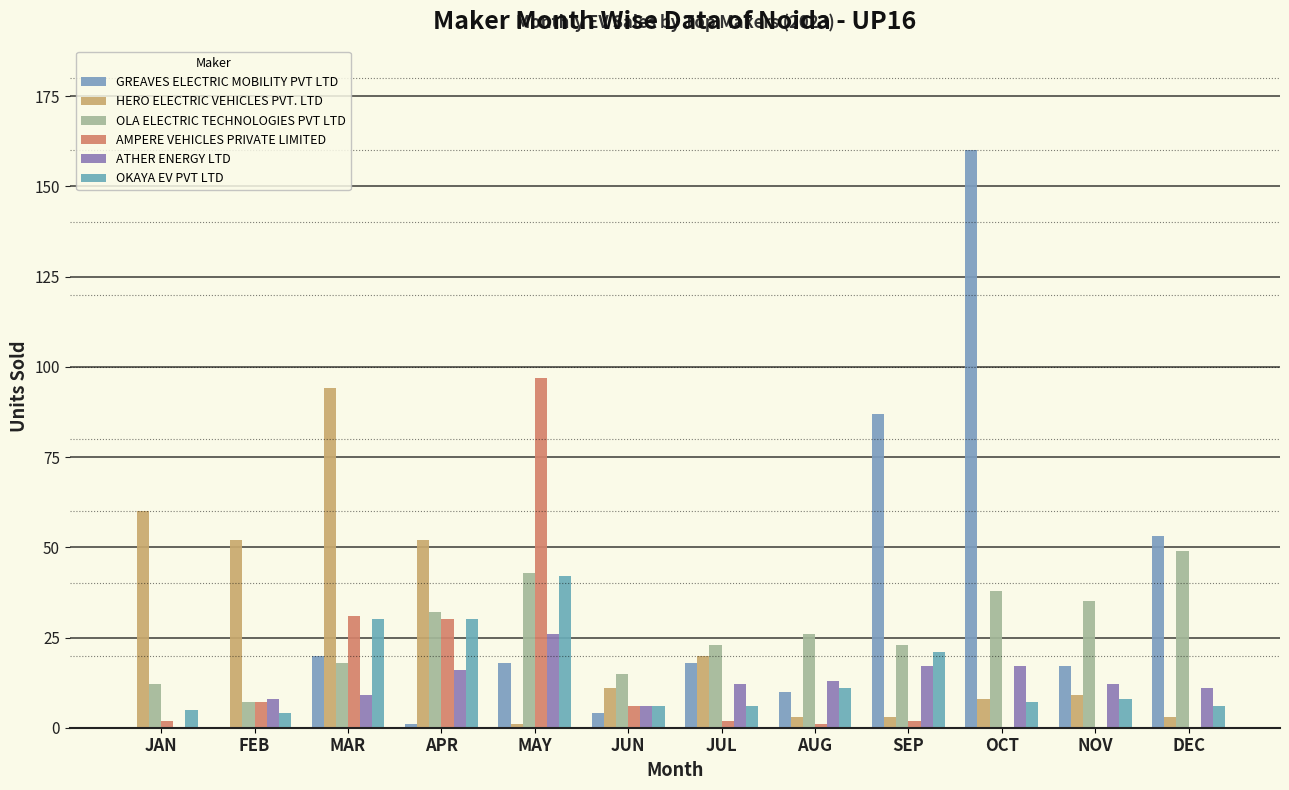

Is it true that GREAVES ELECTRIC MOBILITY PVT LTD equals 4 at JUN?

True